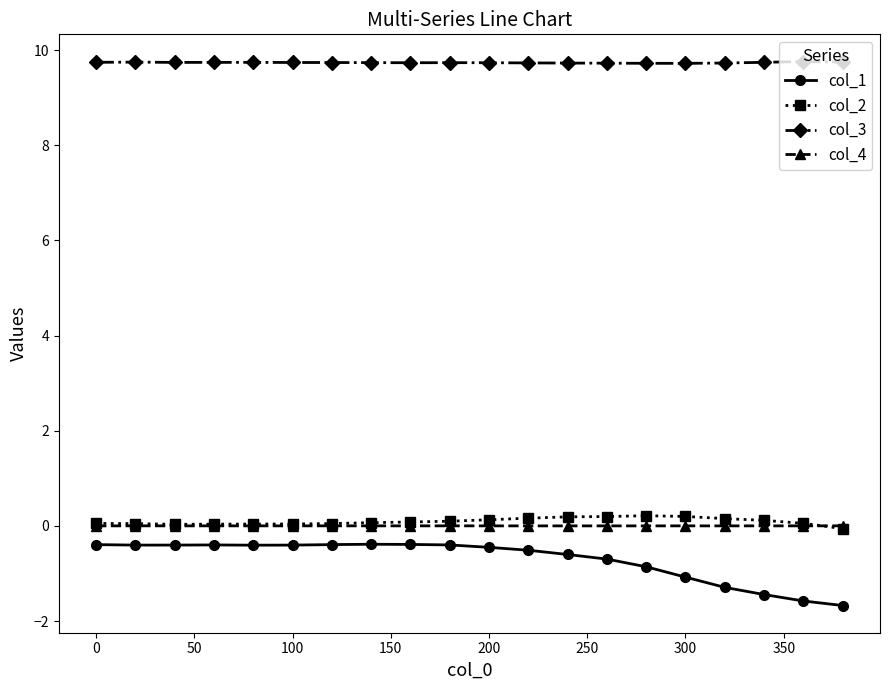

Which series has the largest total across all categories?

col_3